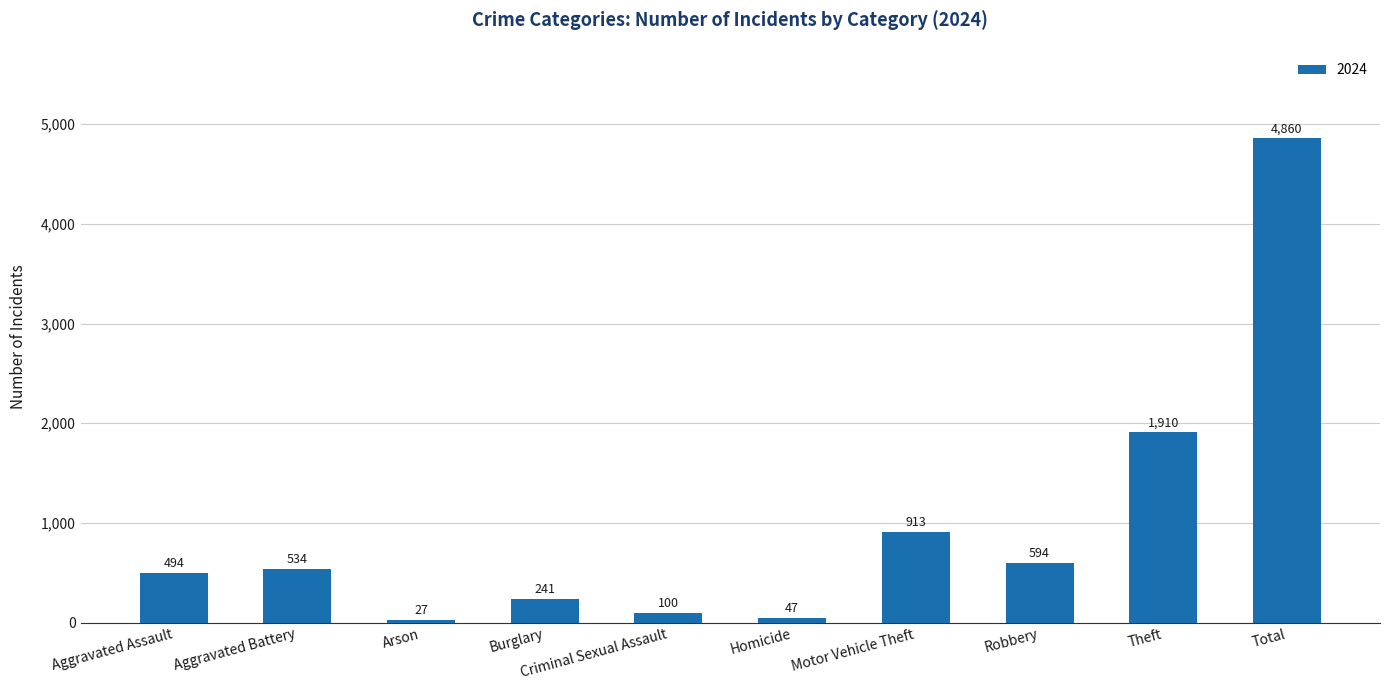

Which label corresponds to the smallest value in the chart?

Arson